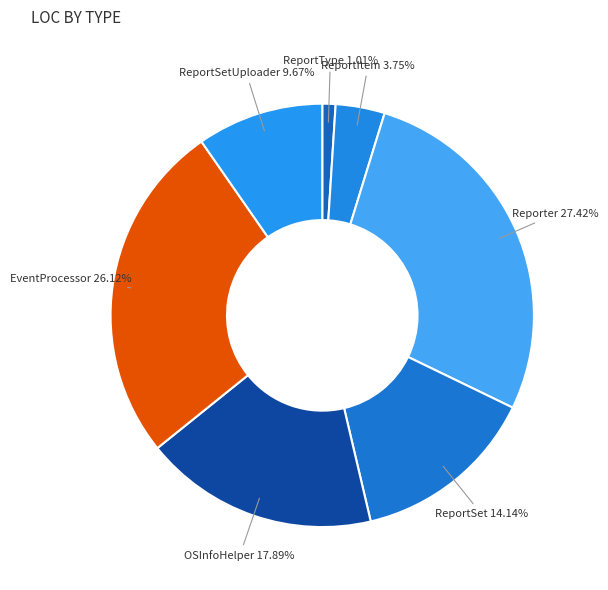

To the nearest percent, what portion does Reporter represent?

27%